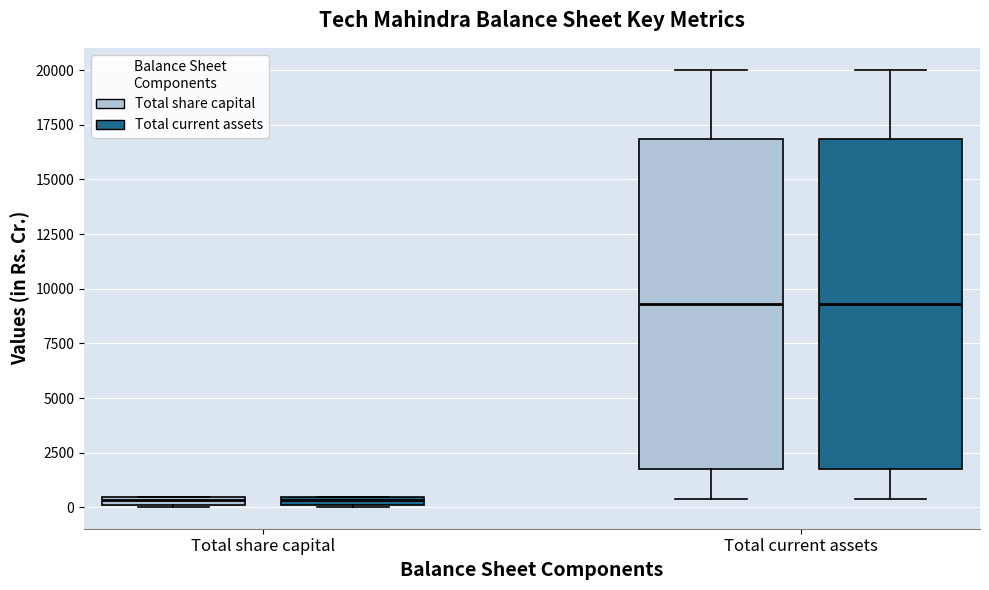

Where is the upper edge of the box for Total share capital (Total current assets) on the y-axis? The values are not printed on the chart, so give them approximately, as read against the axis.

500